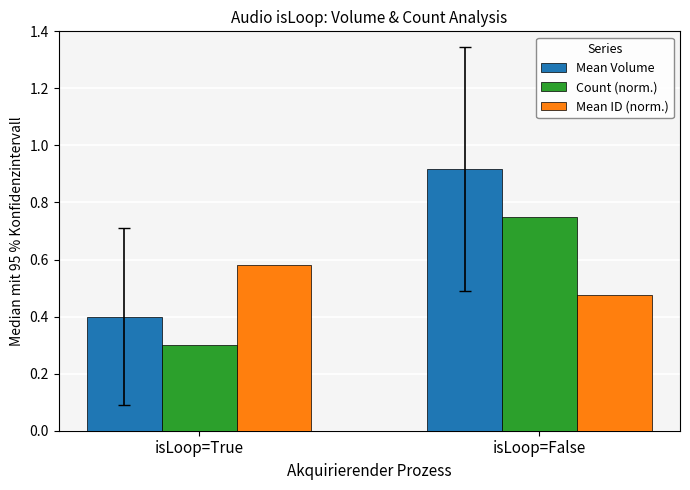

At how many categories does at least one series exceed 0?

2